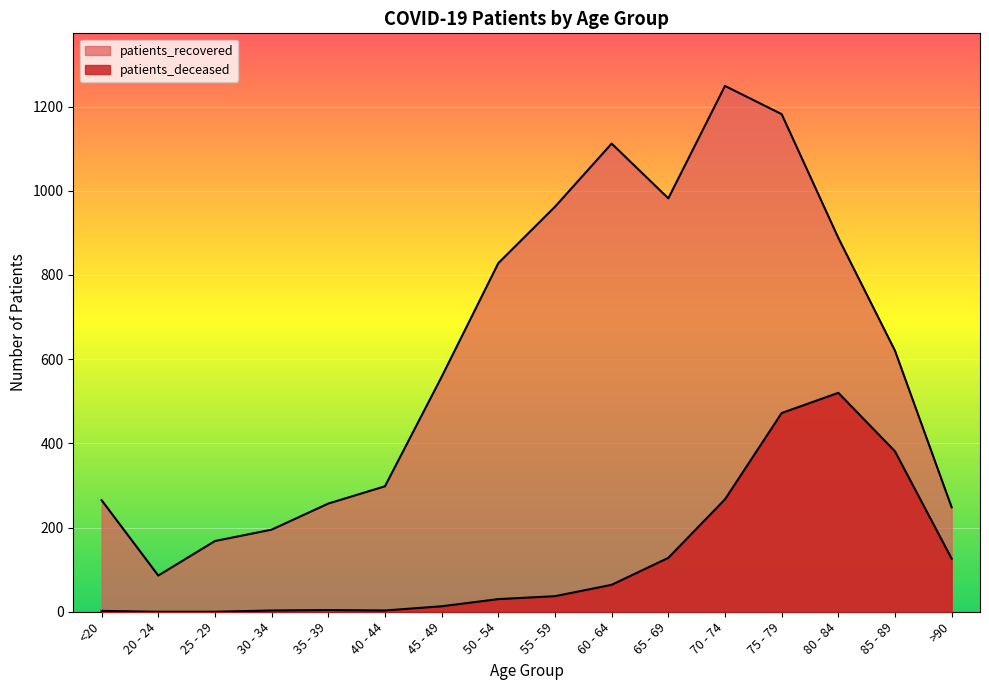

How many data points does each series have?

16